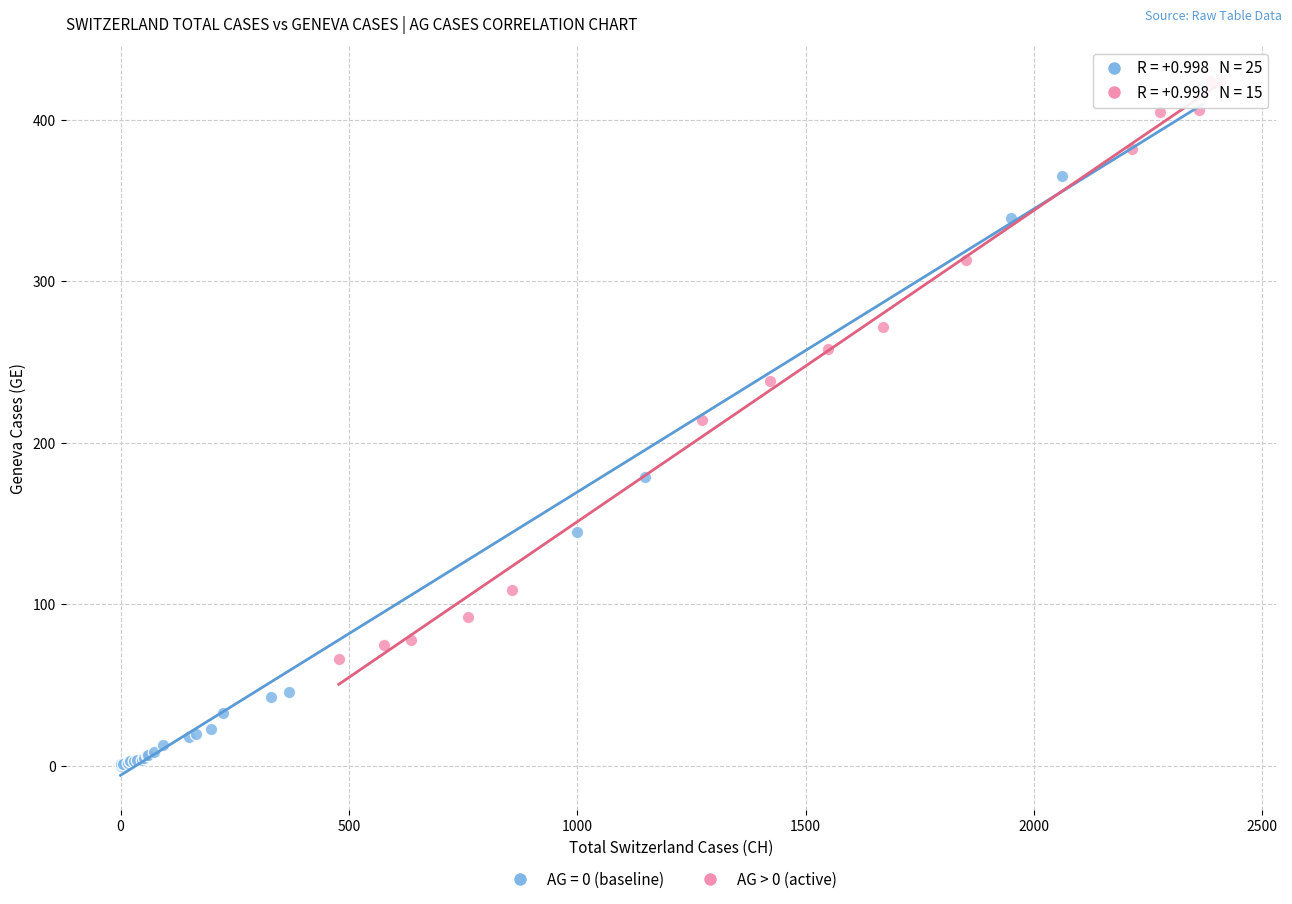

Which series has the widest spread of Y values?

AG = 0 (baseline)